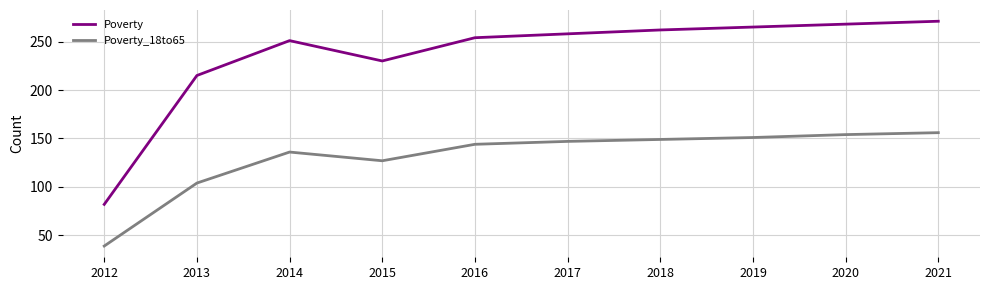

Where is the first local minimum for Poverty_18to65?

2015